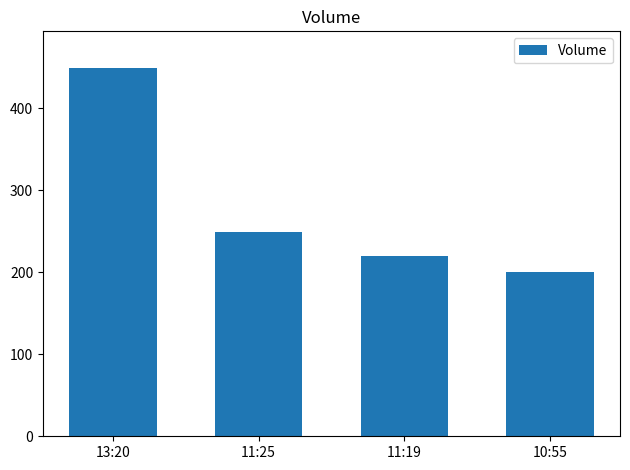

At which label does the data first exceed 249?

13:20